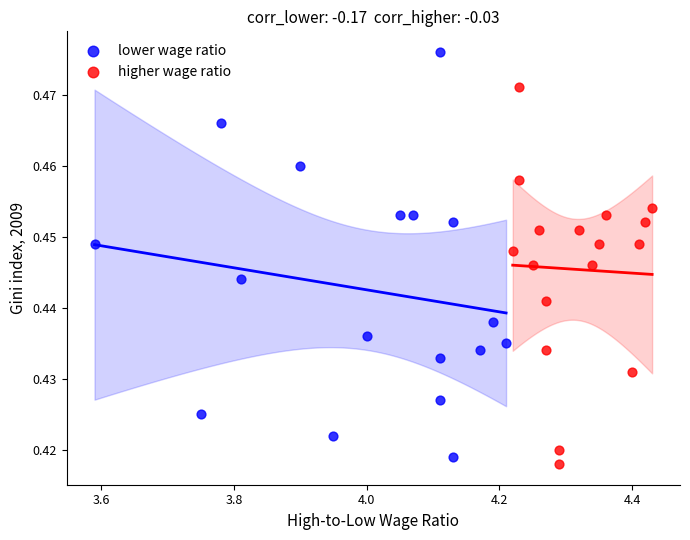

Which series reaches the maximum Y coordinate?

lower wage ratio